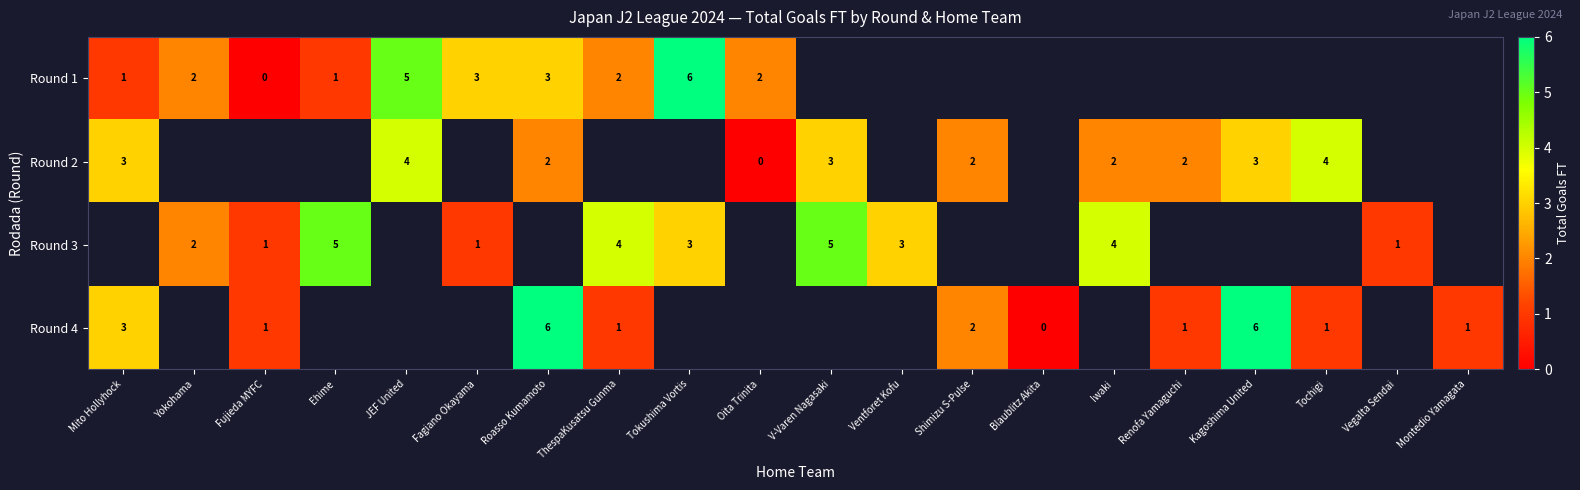

The value of Round 3 at Iwaki is 7. True or false?

False